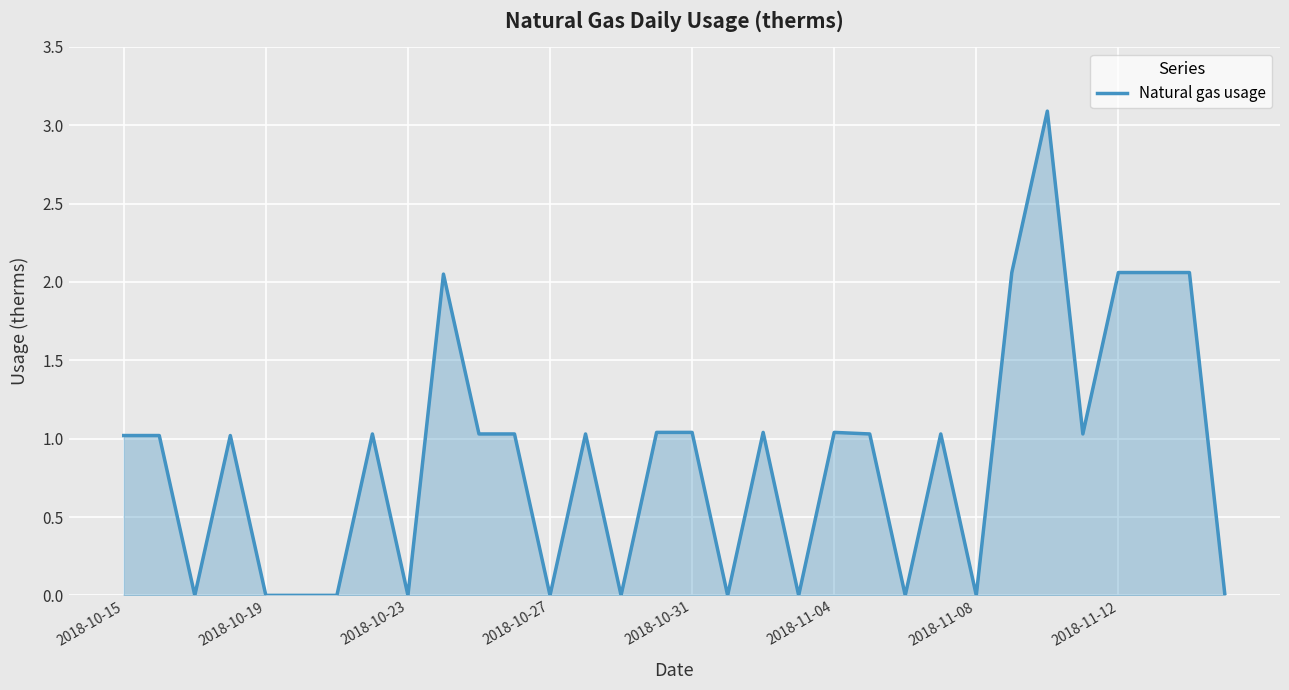

What is the difference between the maximum and minimum values?

3.1